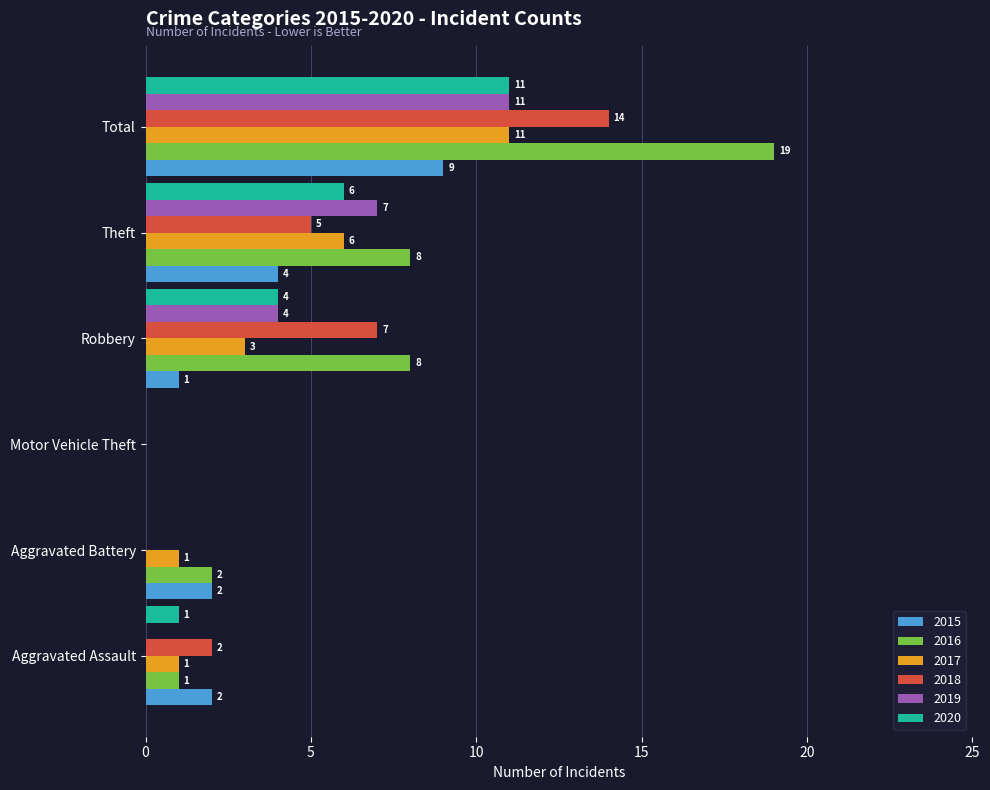

Which series has the largest range (max minus min)?

2016